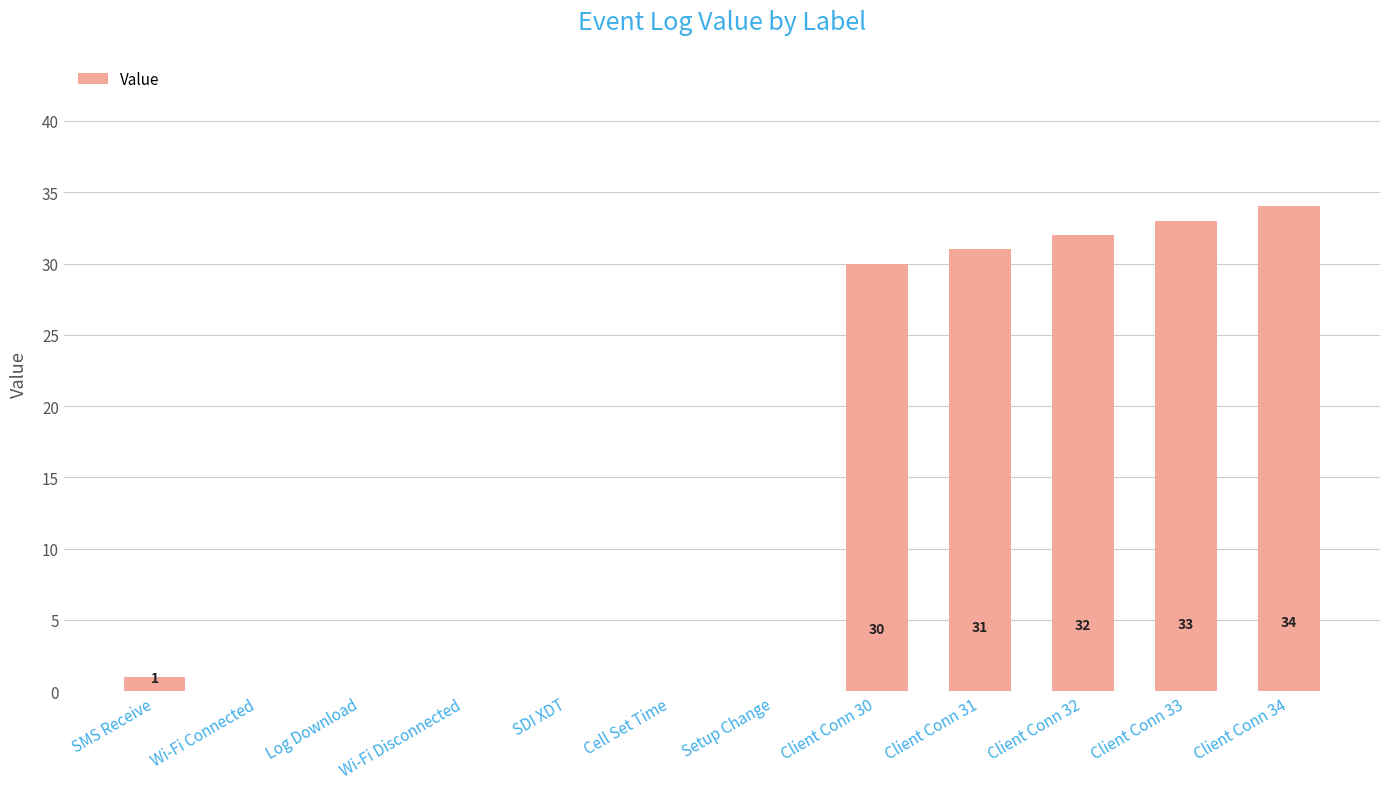

Reading left to right, extract all data points from this chart.

SMS Receive=1	Wi-Fi Connected=0	Log Download=0	Wi-Fi Disconnected=0	SDI XDT=0	Cell Set Time=0	Setup Change=0	Client Conn 30=30	Client Conn 31=31	Client Conn 32=32	Client Conn 33=33	Client Conn 34=34